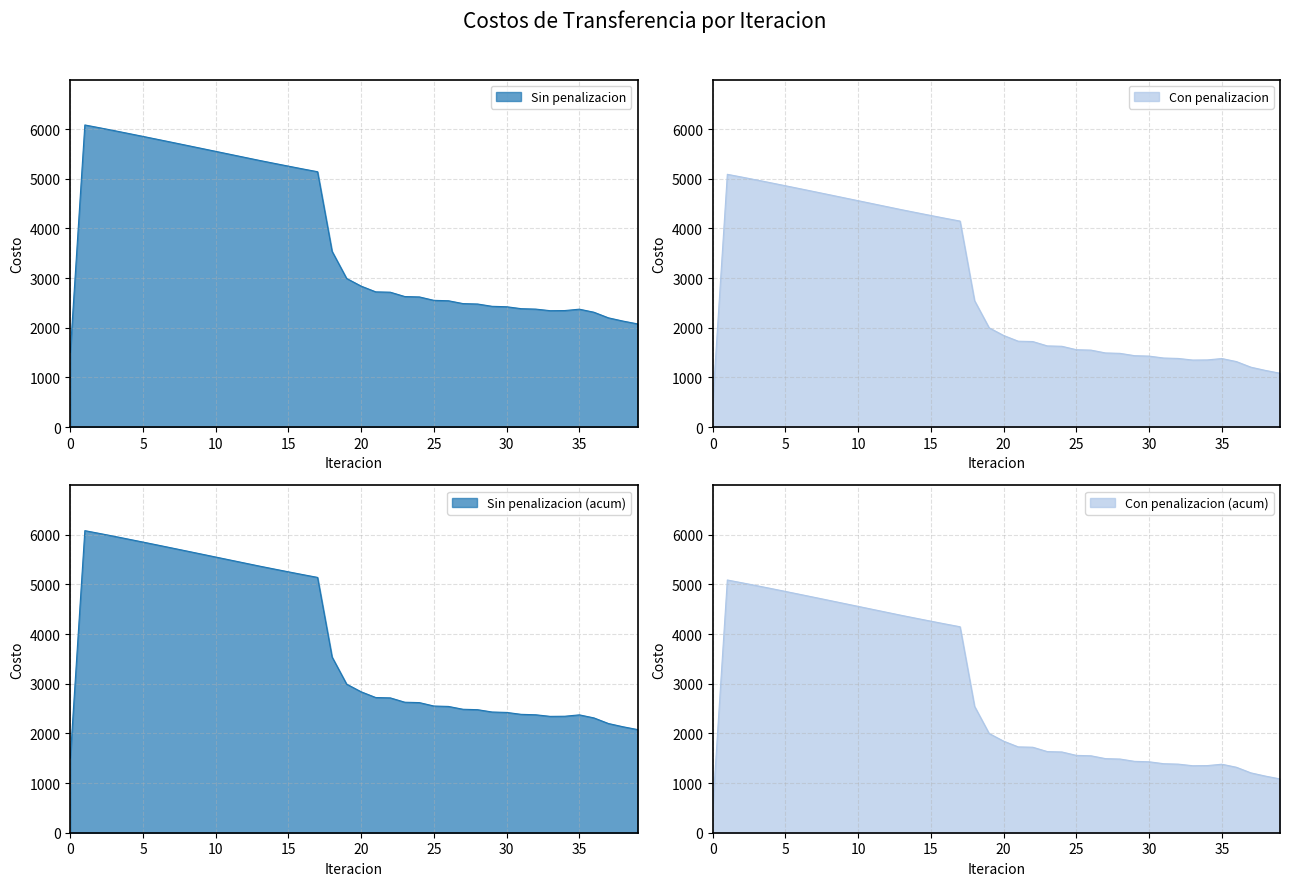

What is the total value across all series at 8?

10353.9